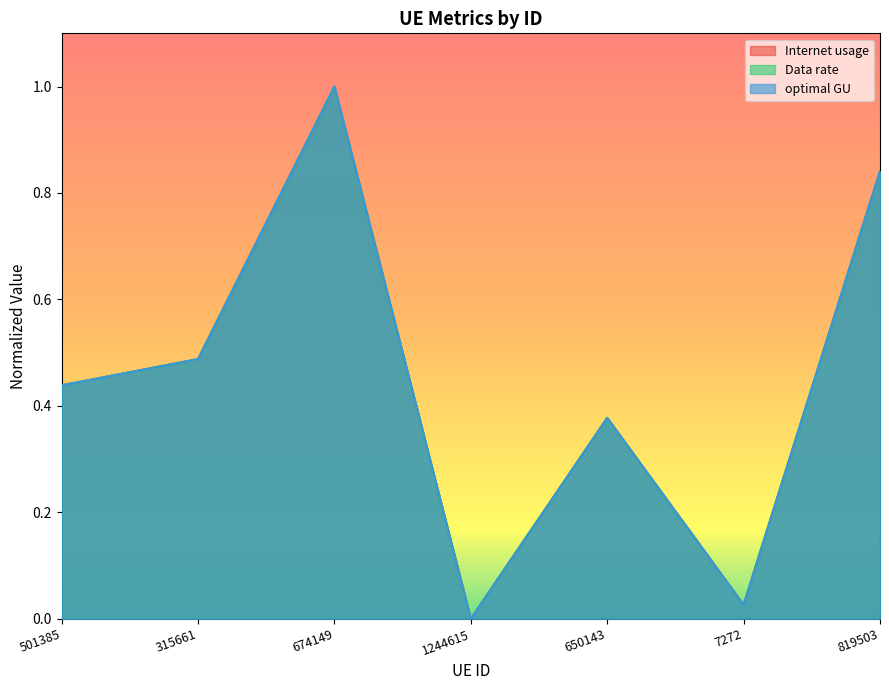

The value of Internet usage at 7272 is 0.0. True or false?

True